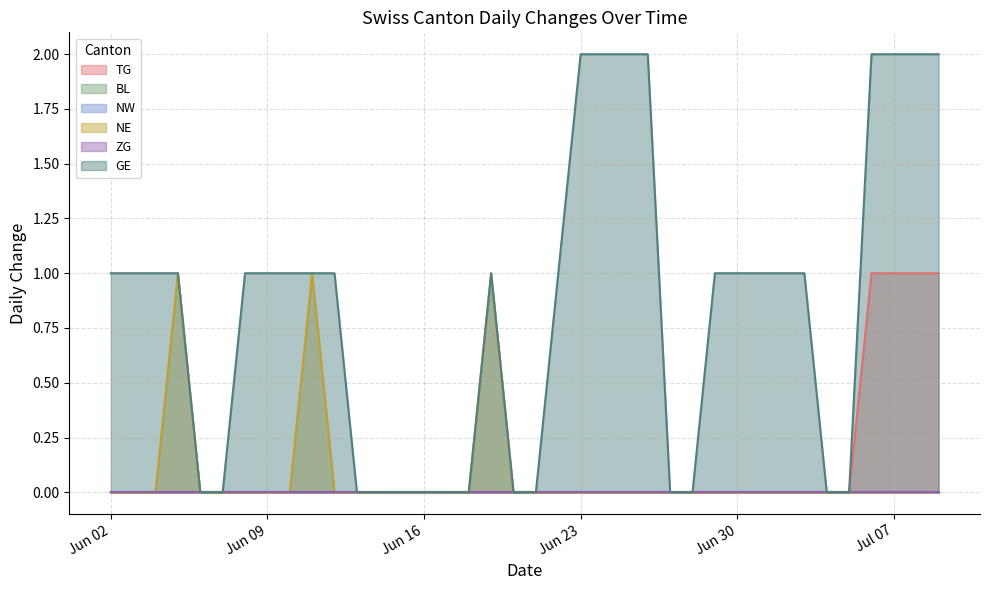

What are all the series names shown in the legend?

TG, BL, NW, NE, ZG, GE